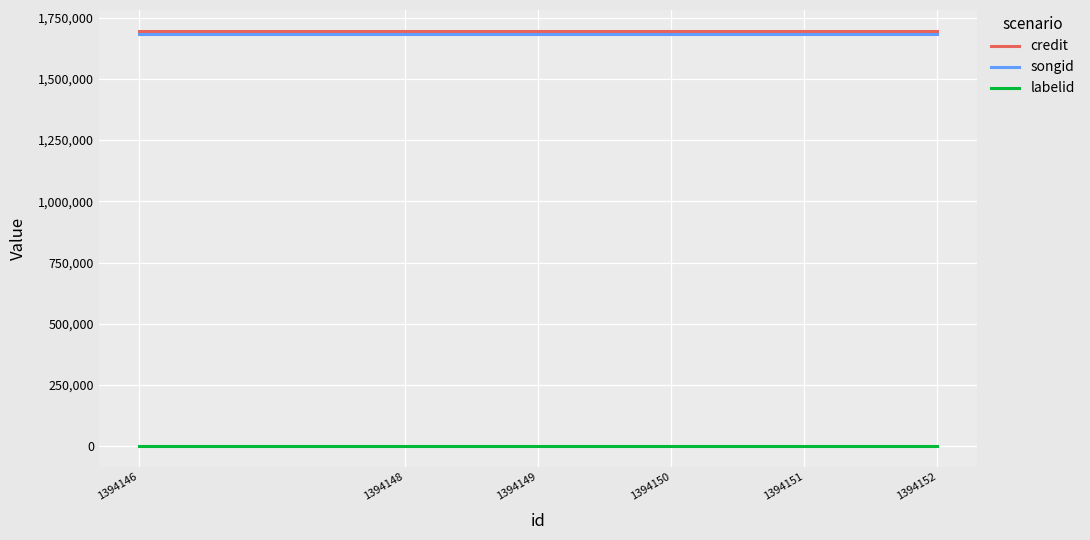

Is the value of labelid at 1394146 greater than the value of credit at 1394148?

No